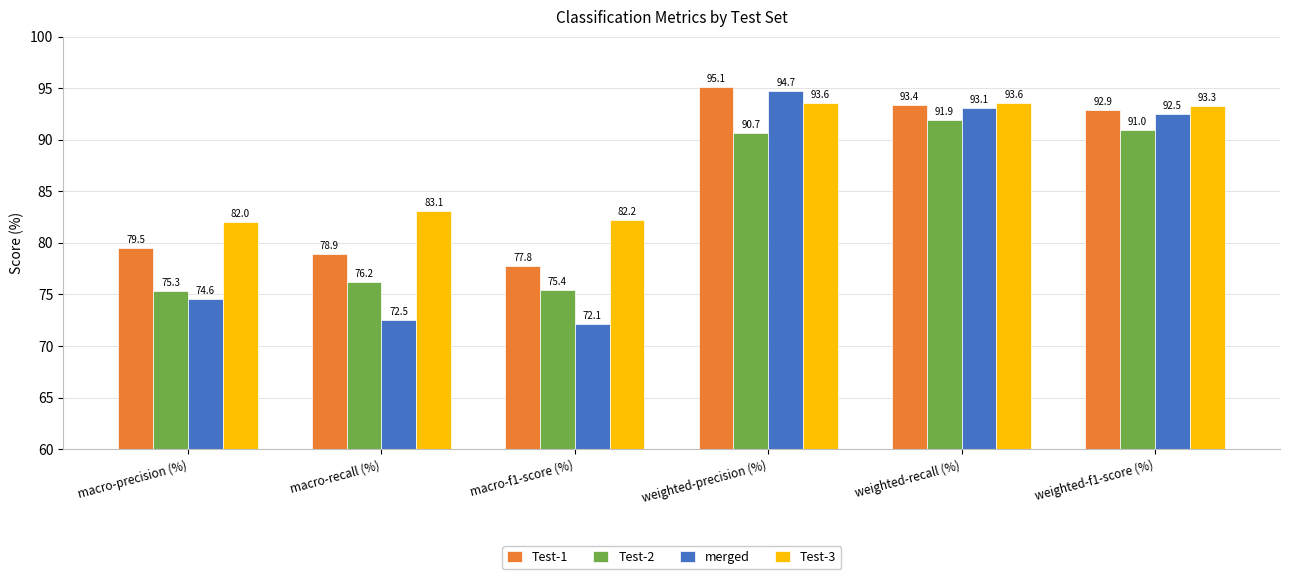

At how many categories does at least one series exceed 88?

3